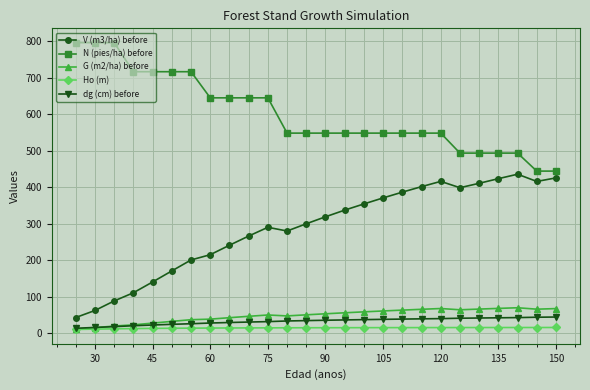

At how many categories does at least one series exceed 680?

7